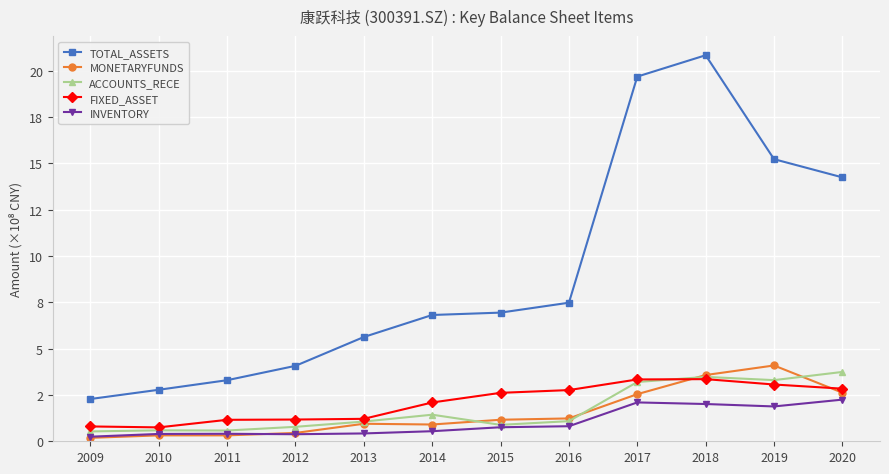

What are all the series names shown in the legend?

TOTAL_ASSETS, MONETARYFUNDS, ACCOUNTS_RECE, FIXED_ASSET, INVENTORY